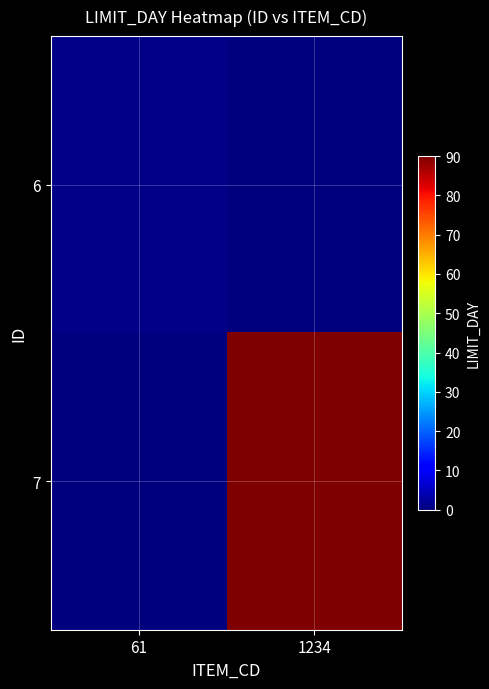

What is the difference between the highest and lowest values at 1234?

90